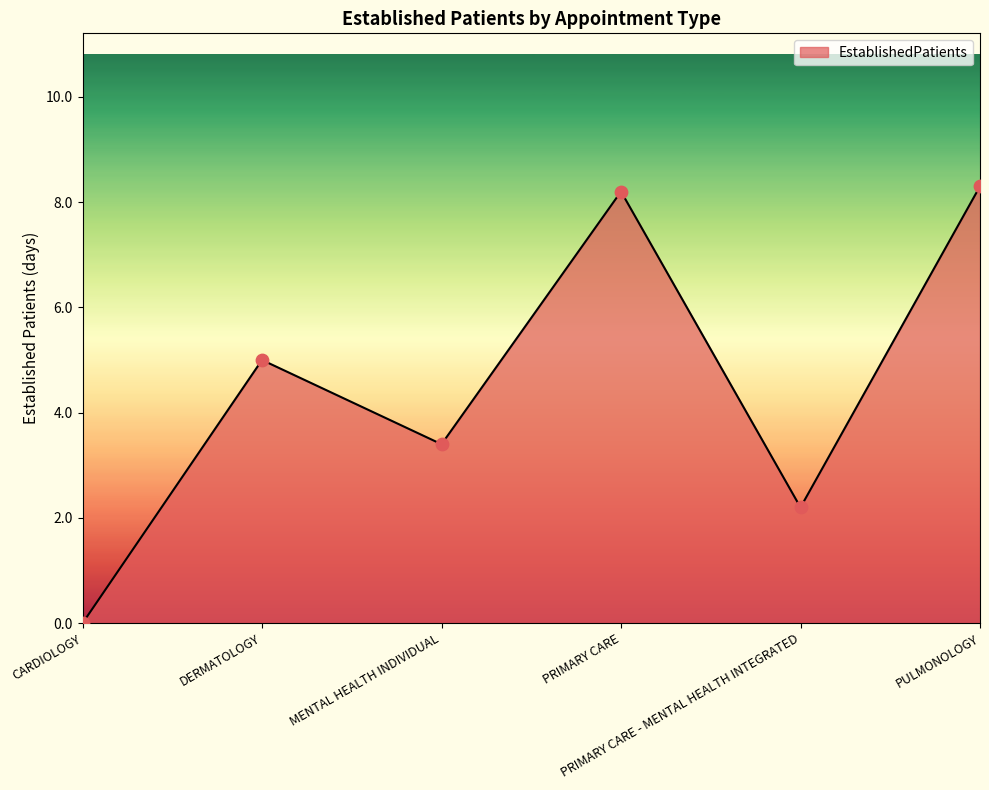

What is the change in value from PRIMARY CARE to PULMONOLOGY?

+0.1